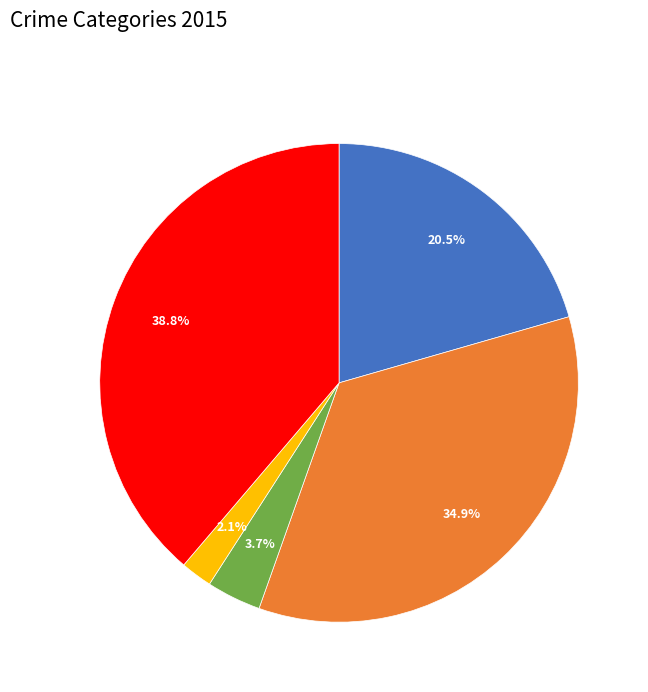

Is there any slice that represents more than half of the pie?

No